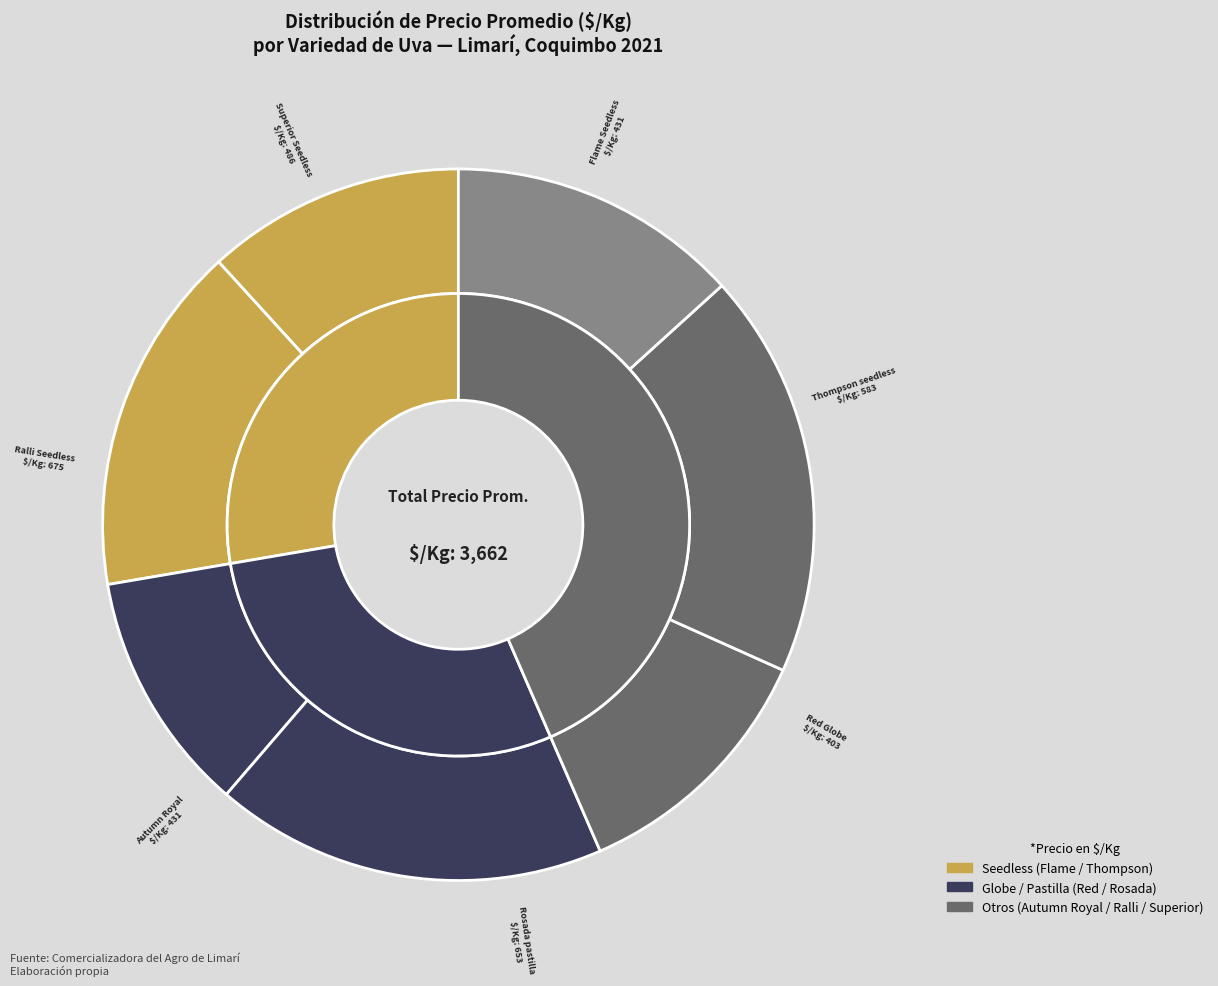

Is there a majority slice in this chart?

No